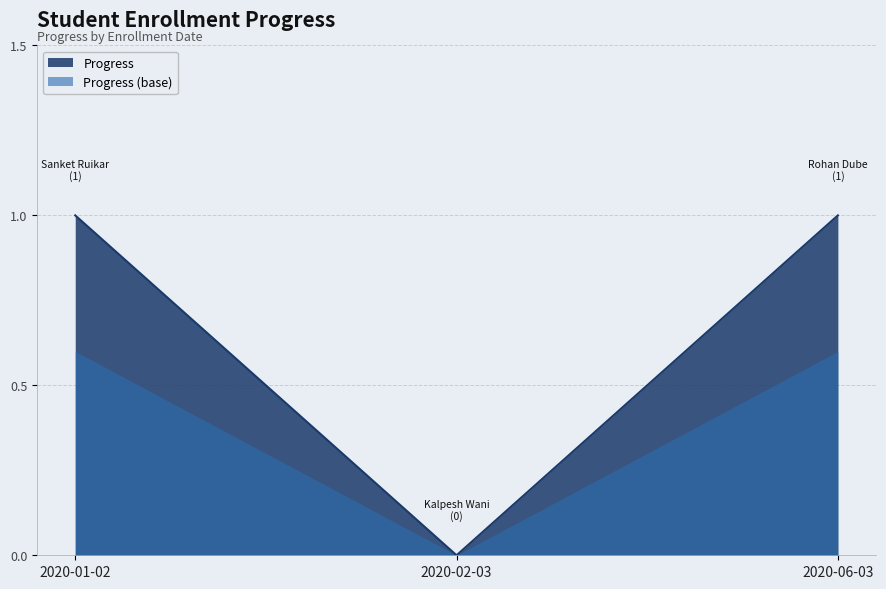

Reading right to left, extract all data points from this chart.

2020-06-03=1	2020-02-03=0	2020-01-02=1